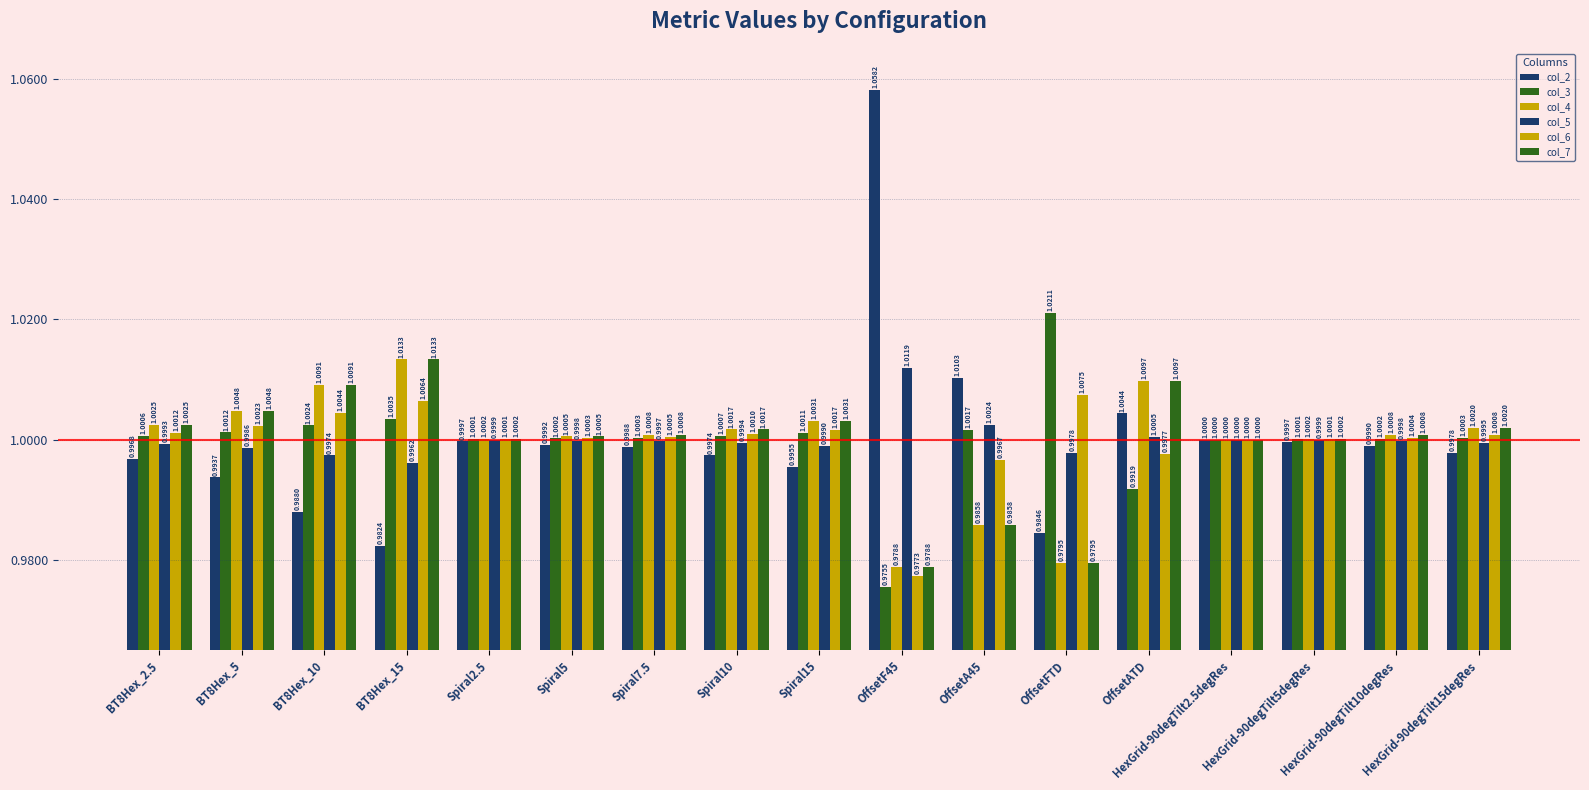

Does the chart contain any negative values?

No